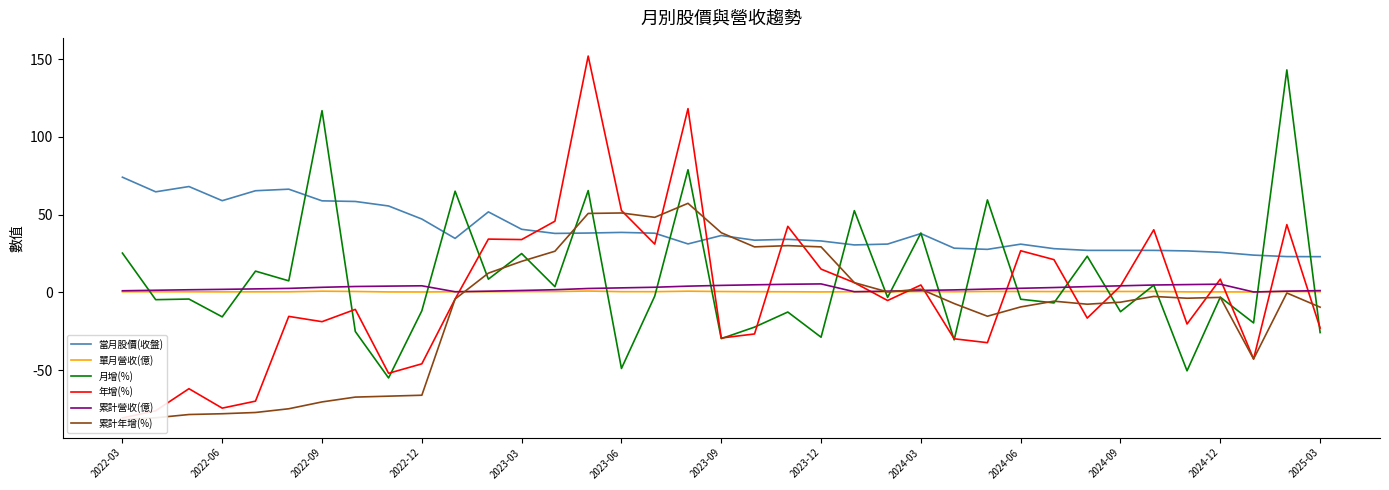

Is the value of 累計營收(億) at 2023-03 greater than the value of 當月股價(收盤) at 2024-03?

No